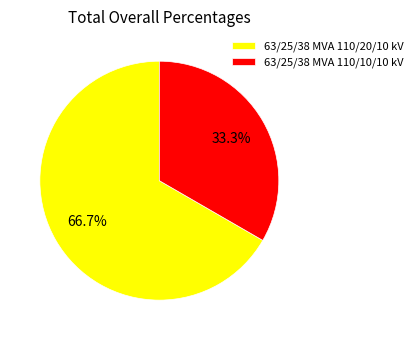

Count the number of slices in the pie.

2